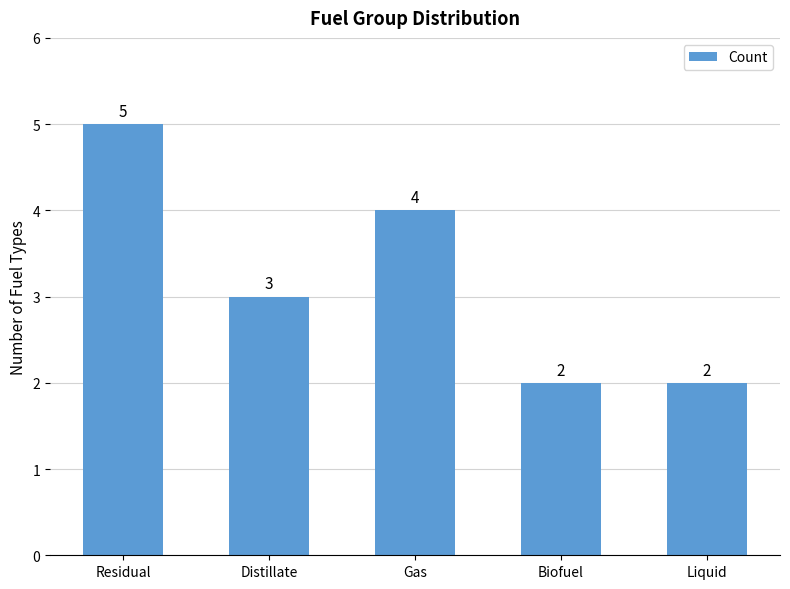

Is it true that the value at Gas is 2?

False